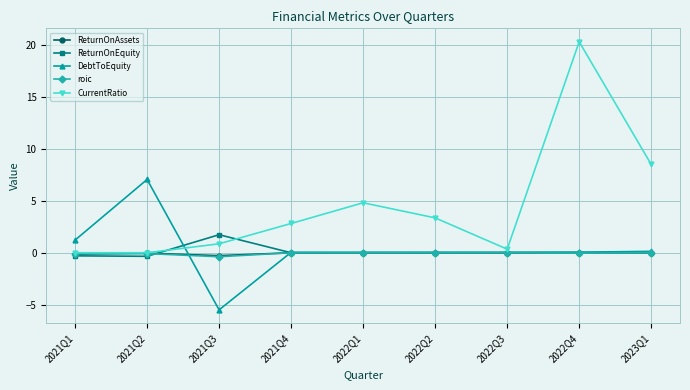

What is the label of the 8th point from the right?

2021Q2